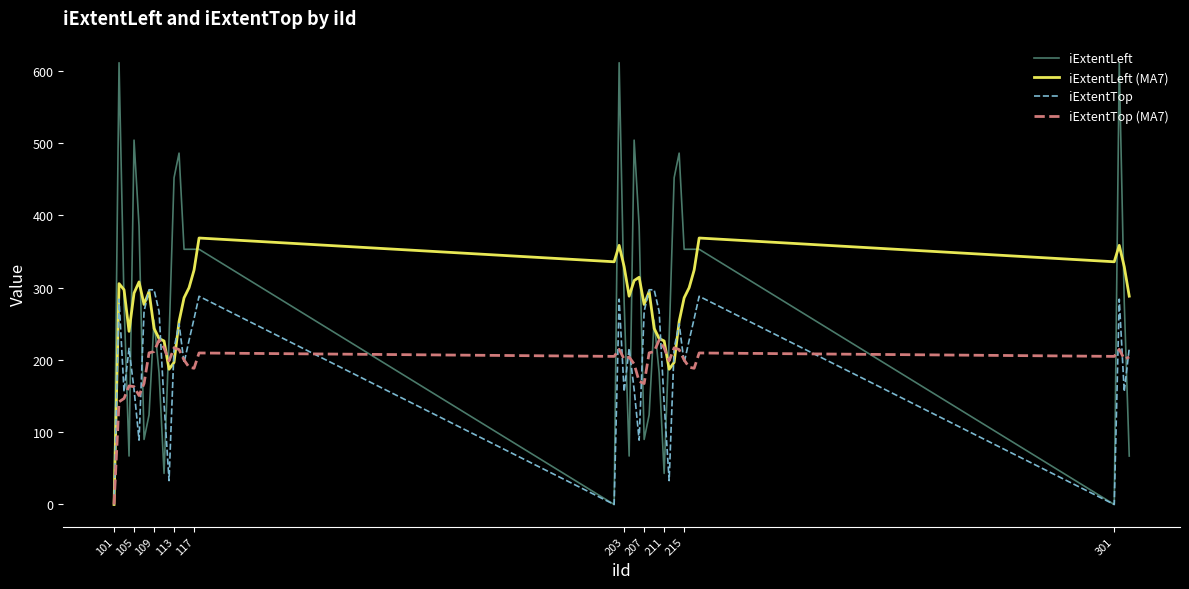

Which series has the largest range (max minus min)?

iExtentLeft